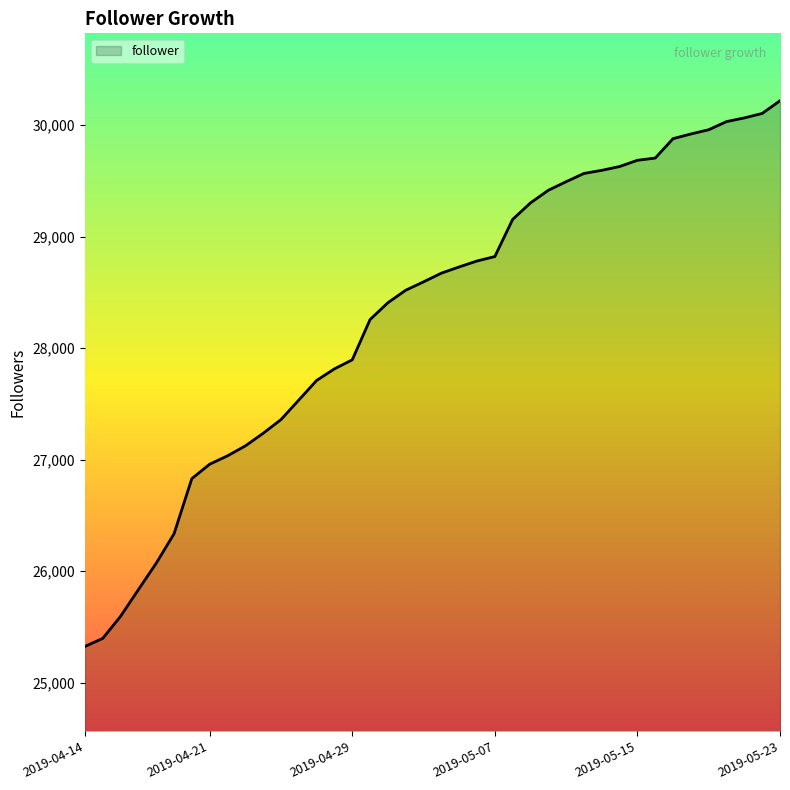

What is the smallest value displayed?

25325